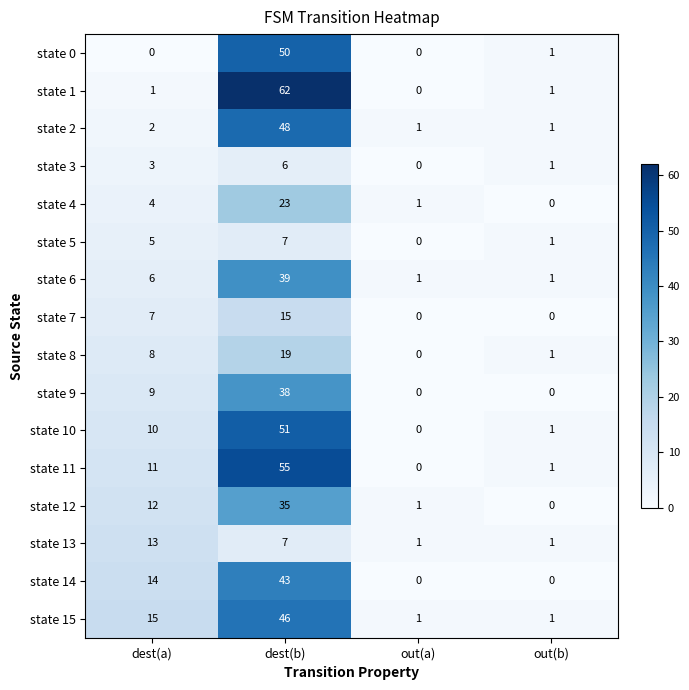

Count the state 13 values in the range 1 to 13.

4